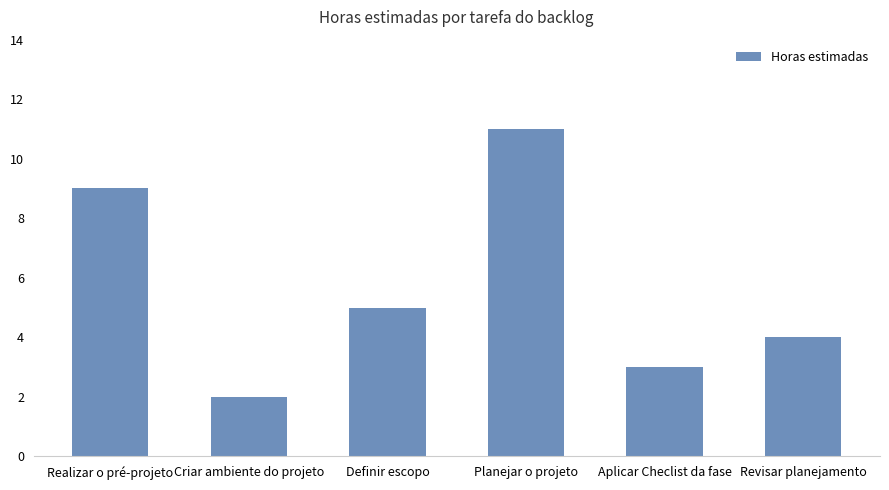

What is the difference between the maximum and minimum values?

9